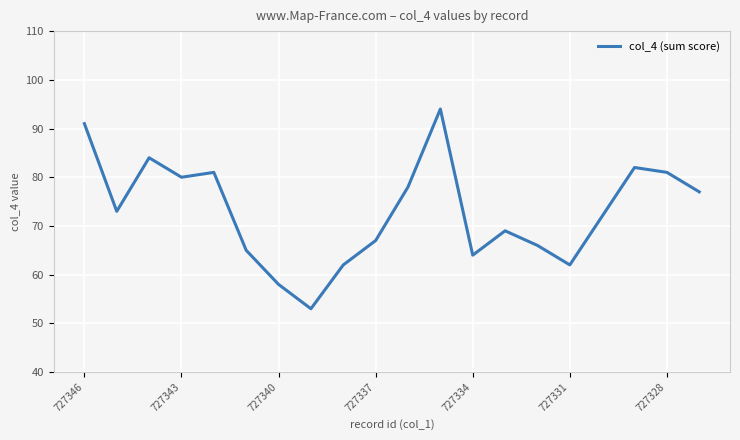

What is the smallest value displayed?

53